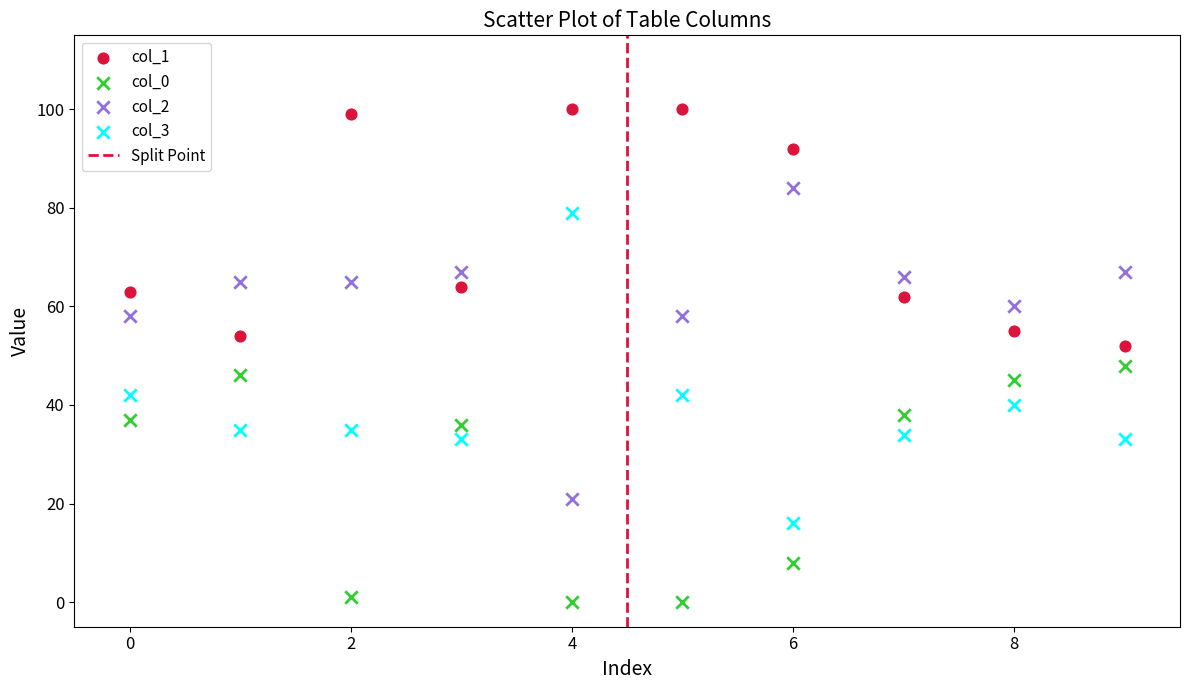

Which series contains the highest Y value?

col_1